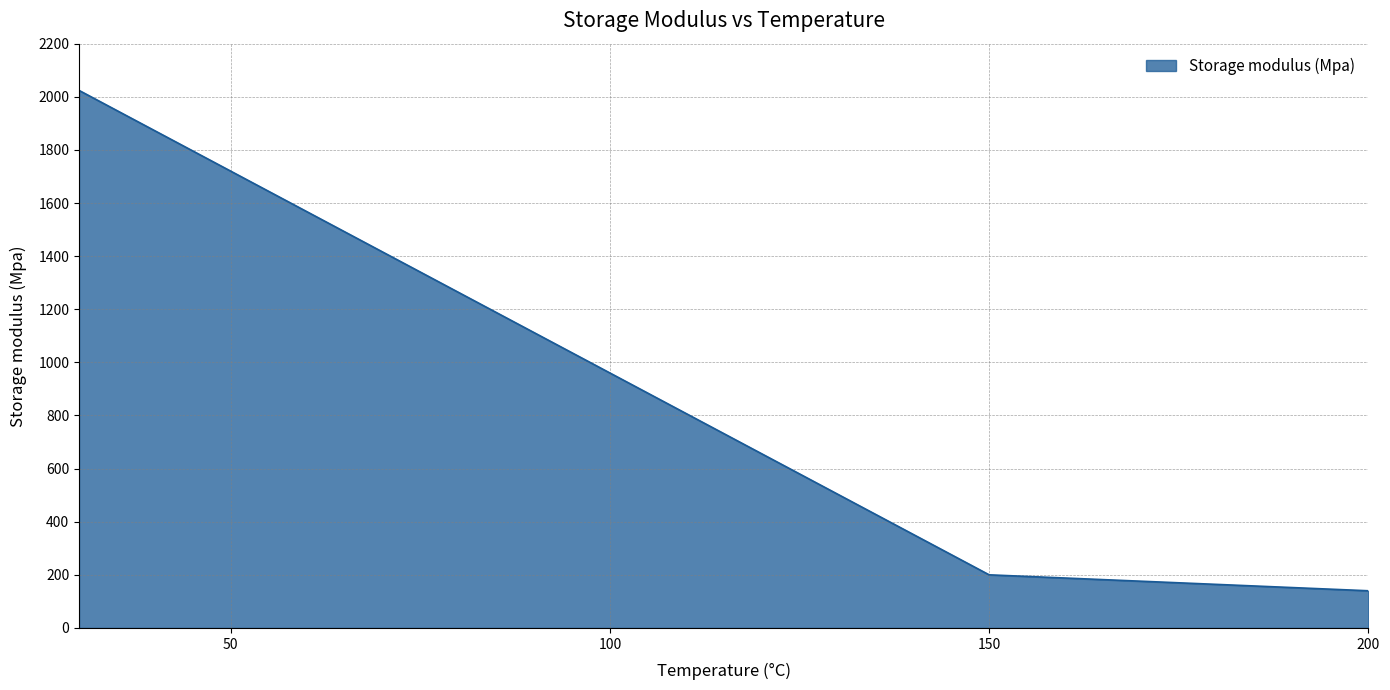

What is the minimum value shown in the chart?

140